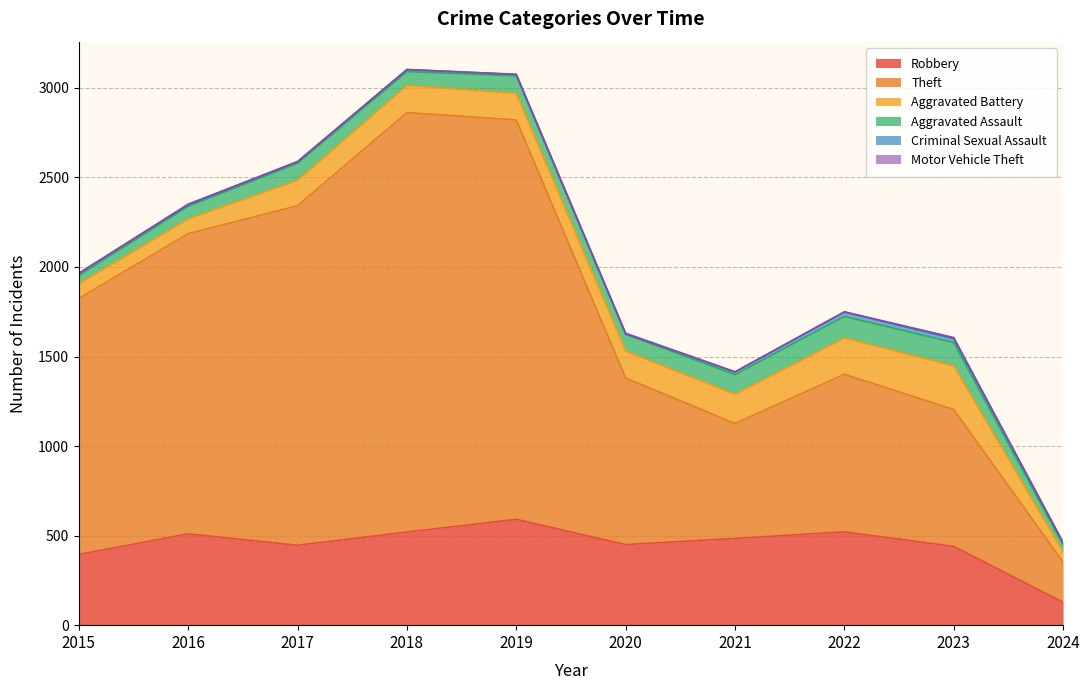

True or false: Aggravated Assault and Motor Vehicle Theft cross at least once.

False